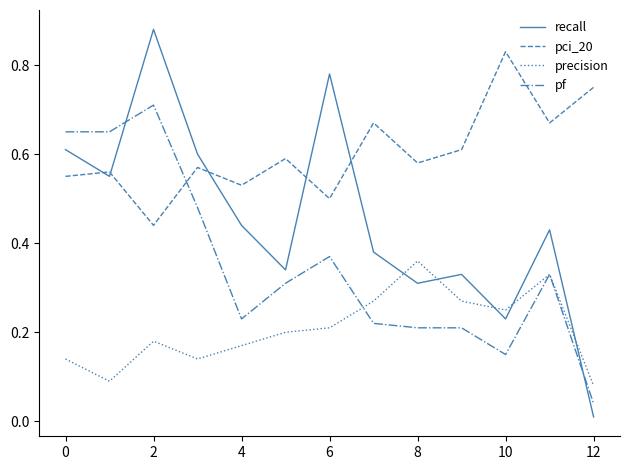

Which series has the largest total across all categories?

pci_20